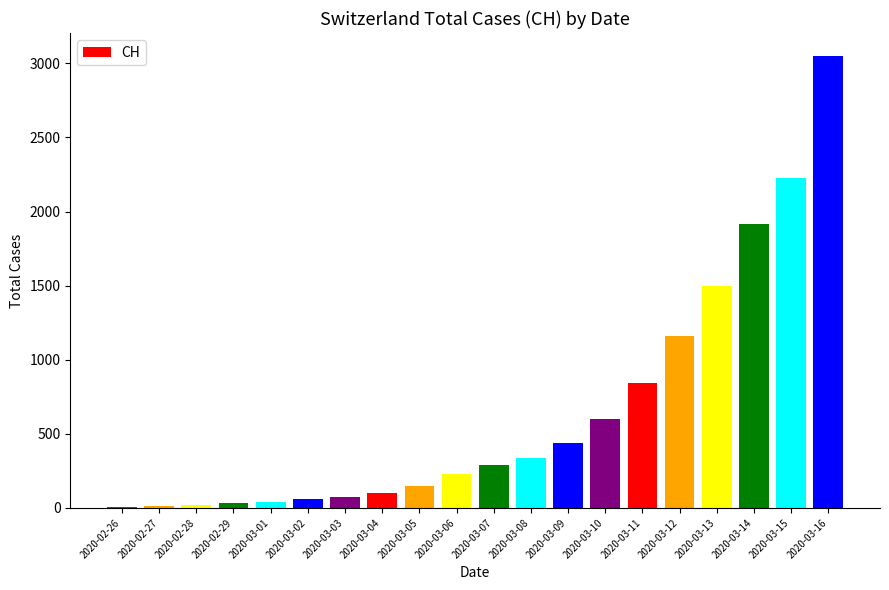

At which label is the value closest to 1528?

2020-03-13